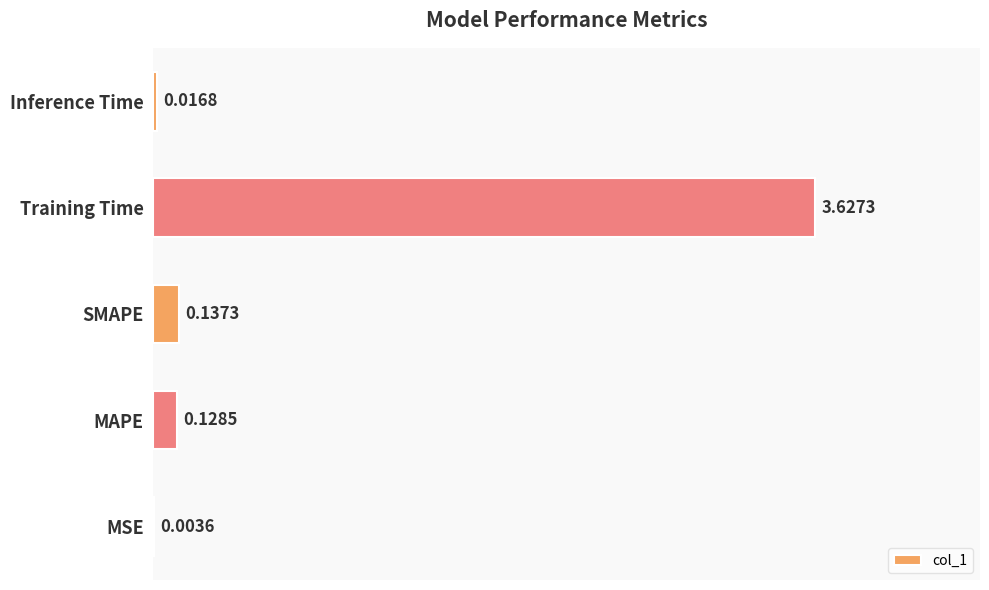

Between Inference Time and MAPE, which is larger?

MAPE